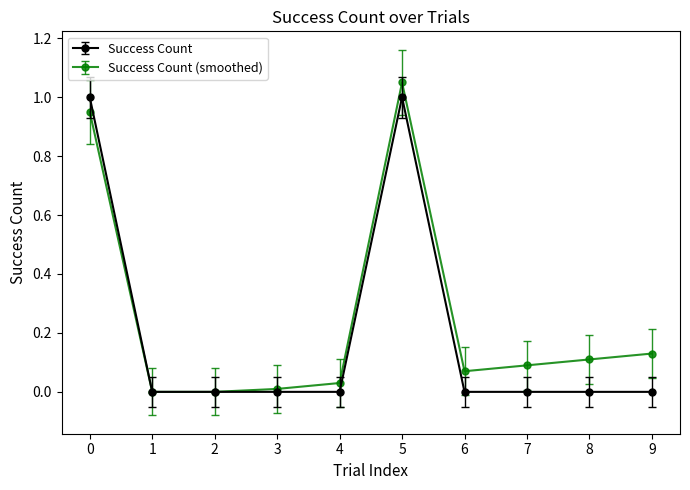

At which category is the sum across all series the highest?

5